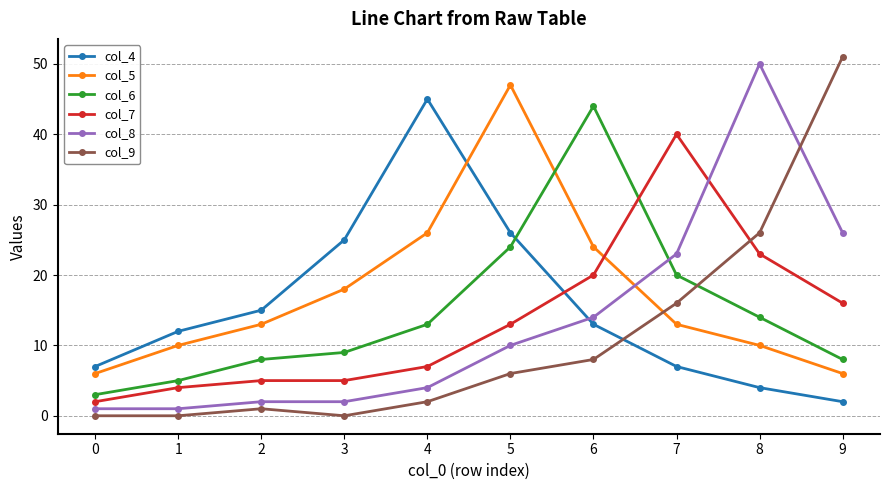

At which category does the chart reach its peak across all series?

9